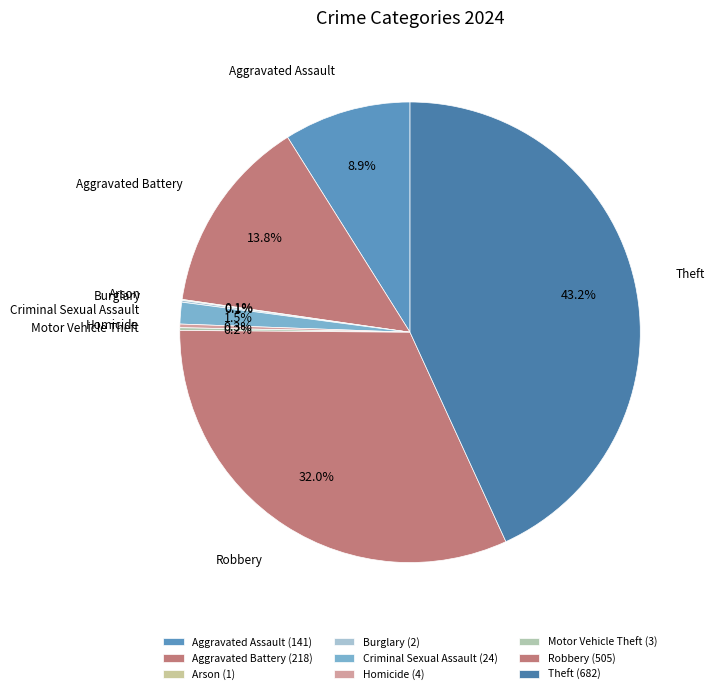

What is the total percentage of Aggravated Assault and Robbery?

40.9%